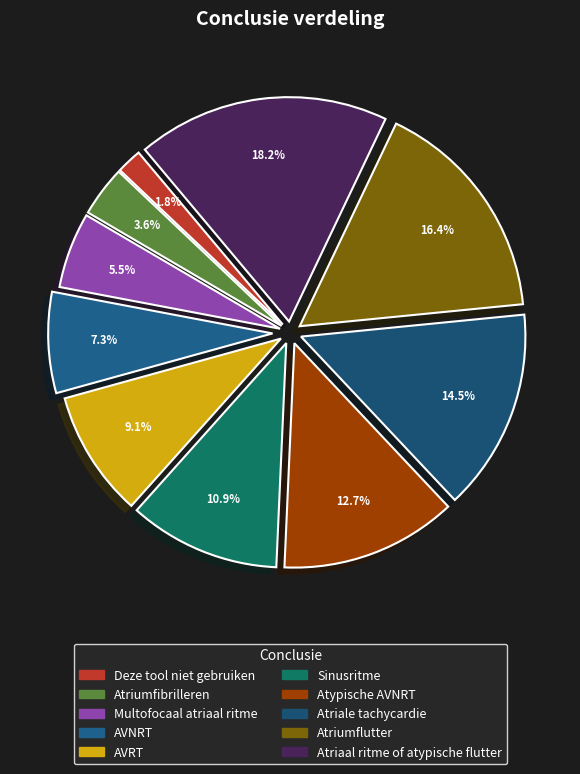

How many segments does this pie chart have?

10